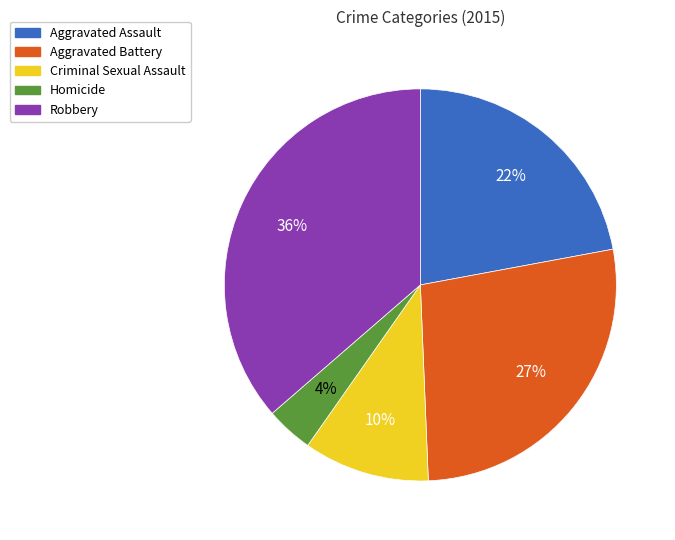

Do Homicide and Aggravated Battery together represent more than half of the pie?

No